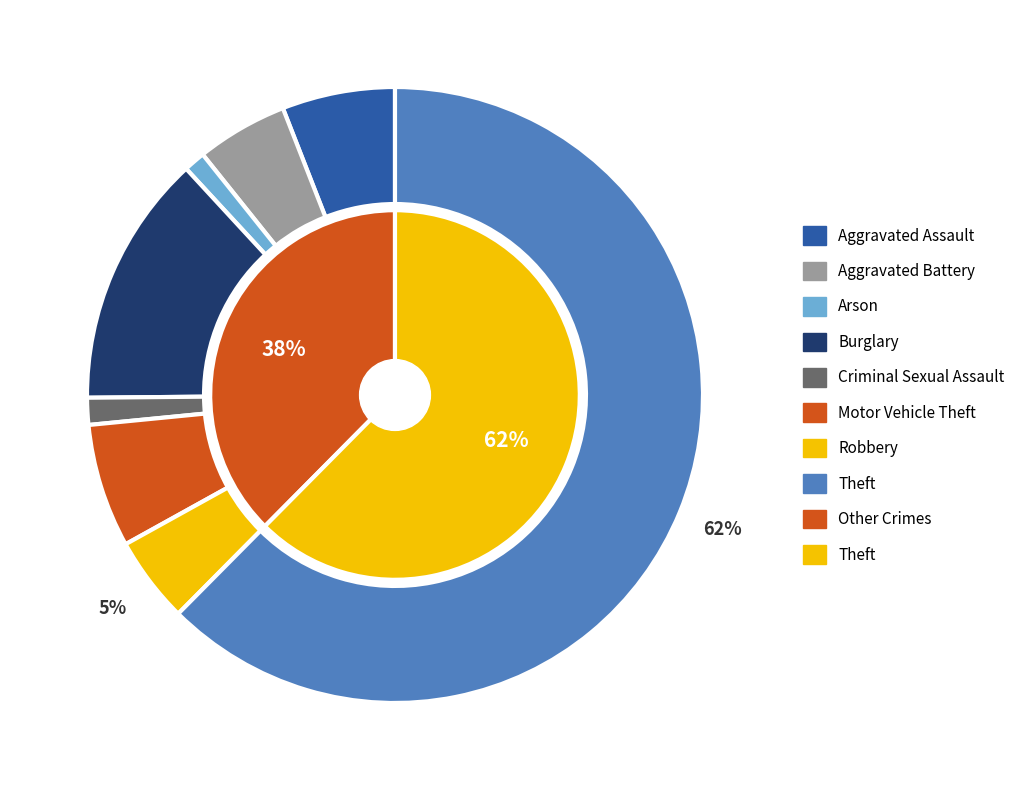

True or false: 3 accounts for 13% of the total.

True